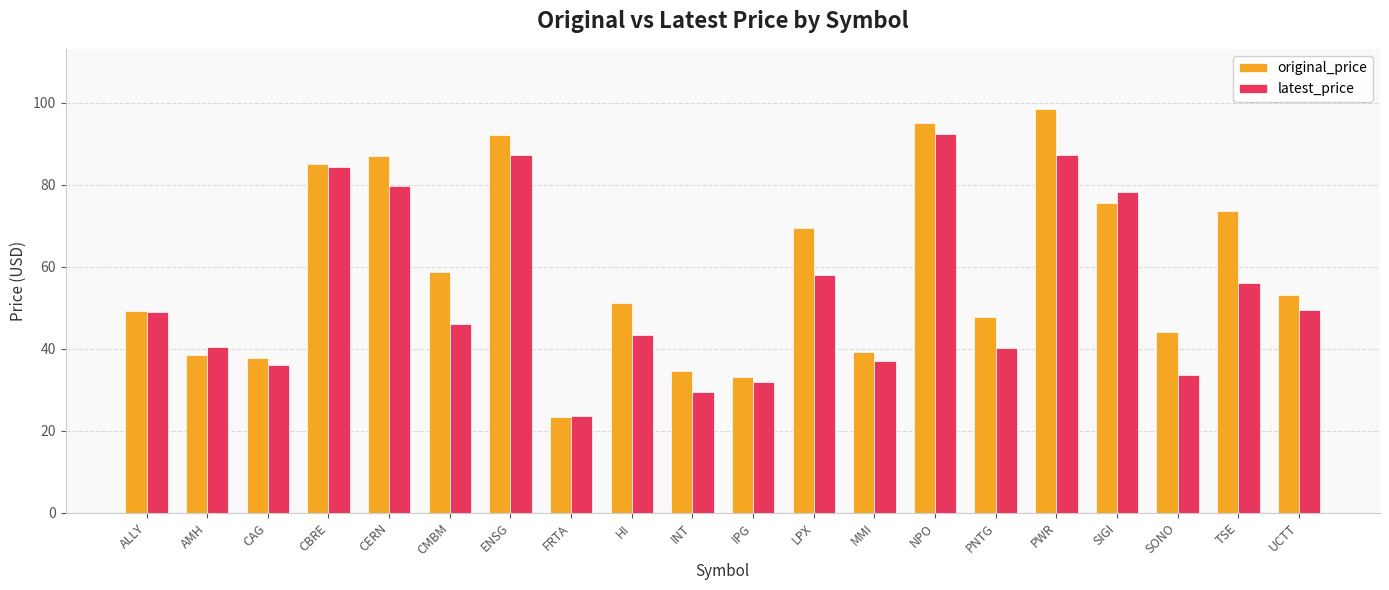

The value of latest_price at PNTG is 71.5. True or false?

False